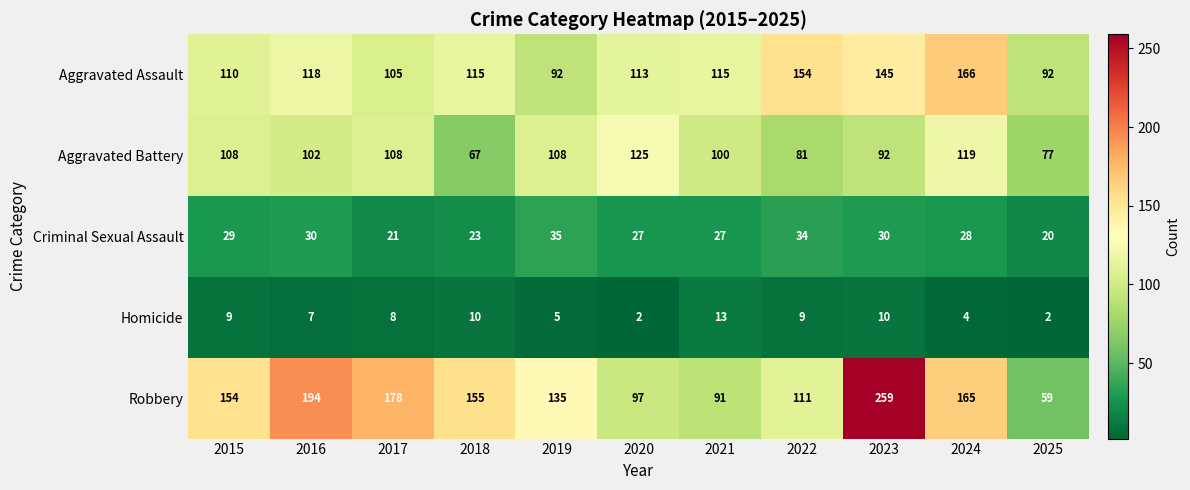

Which series has the widest spread of values?

Robbery